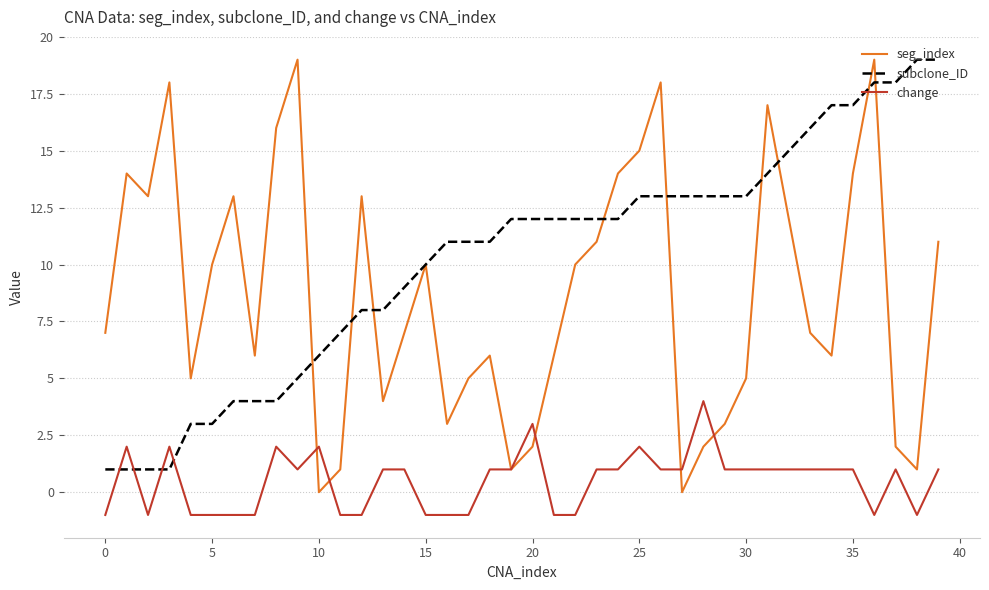

What is the maximum value for seg_index?

19